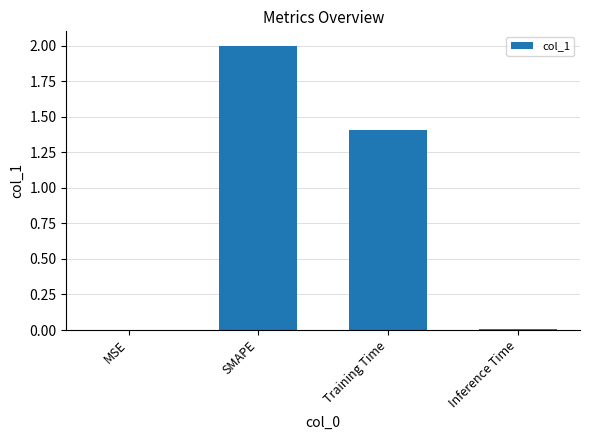

What is the sum of all values?

3.4